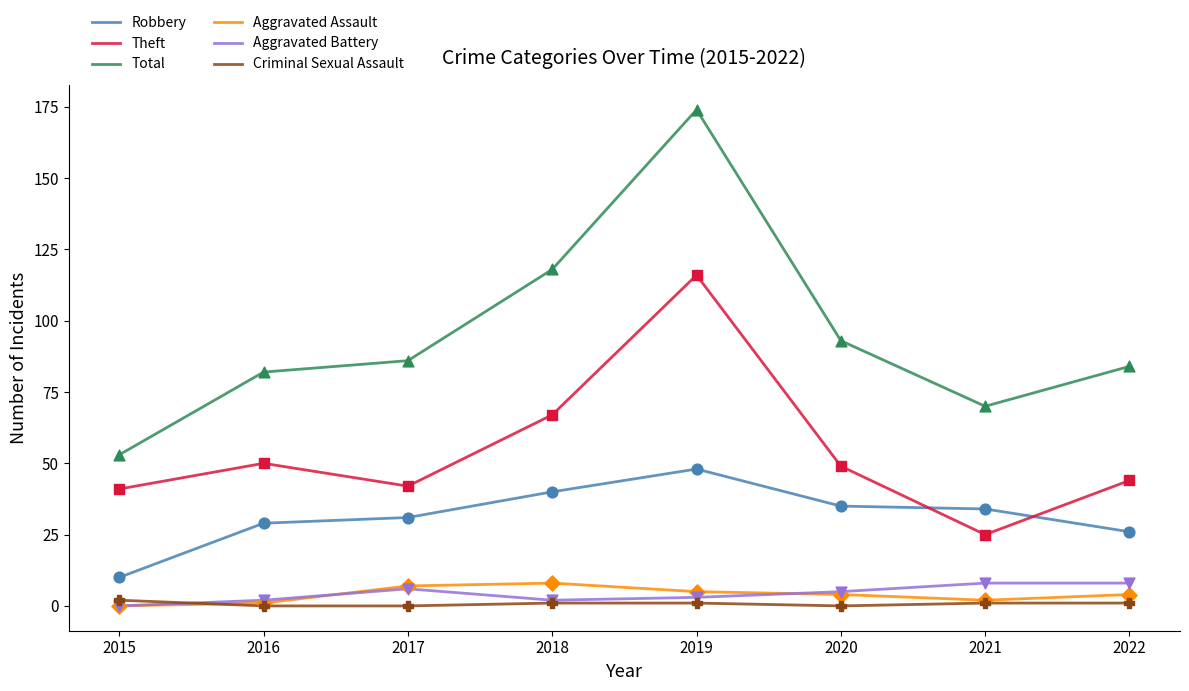

Which series has the largest total across all categories?

Total